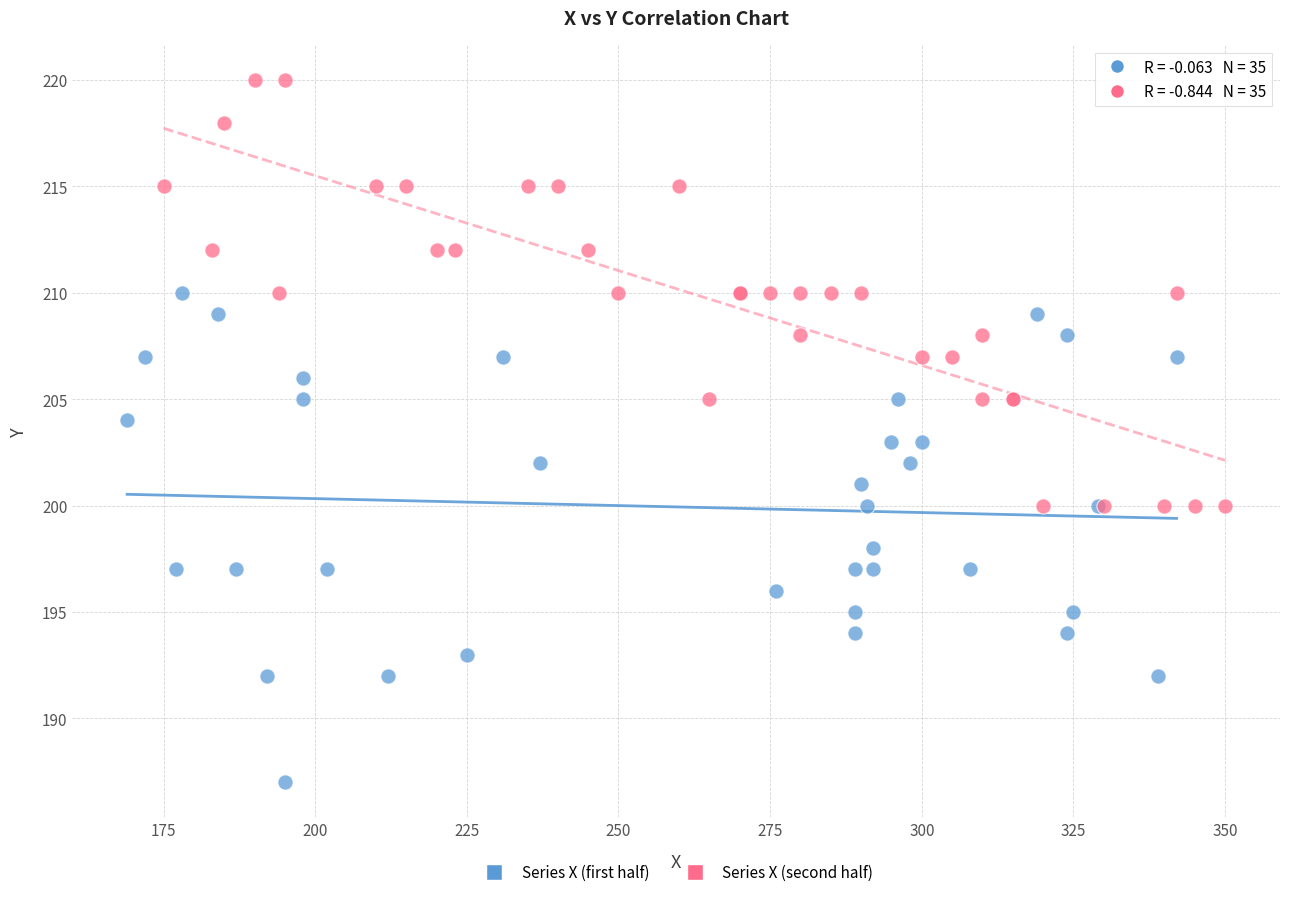

Which series contains the highest Y value?

Series X (second half)